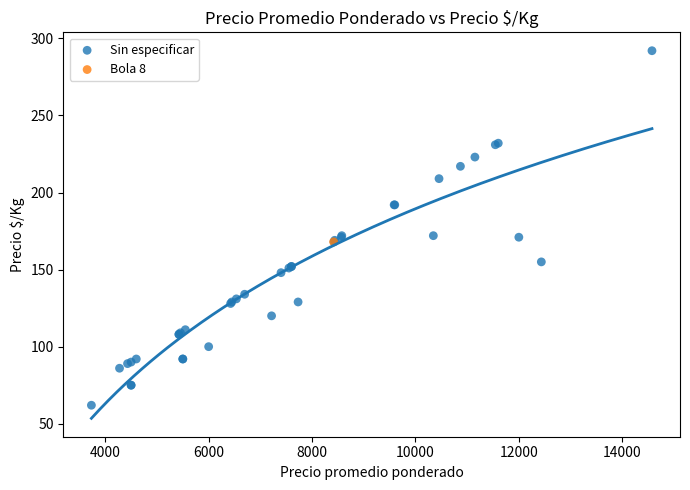

What are all the series names shown in the legend?

Sin especificar, Bola 8